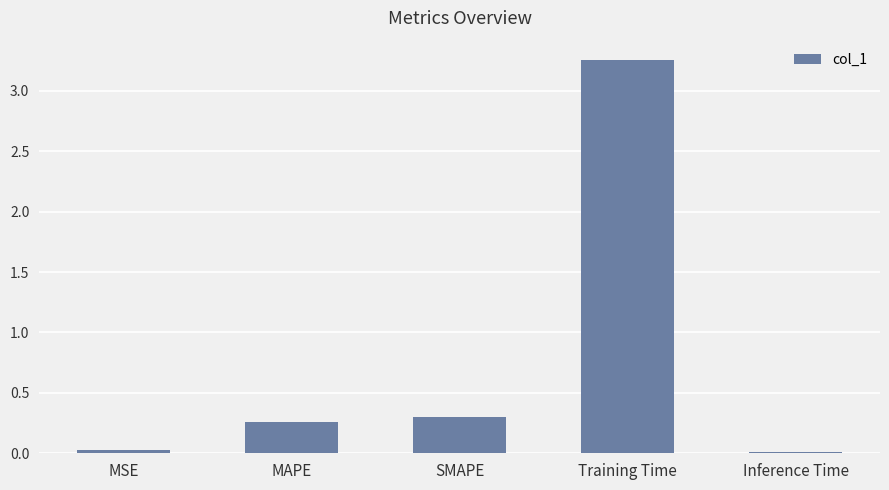

Which category has the highest value across all series?

Training Time